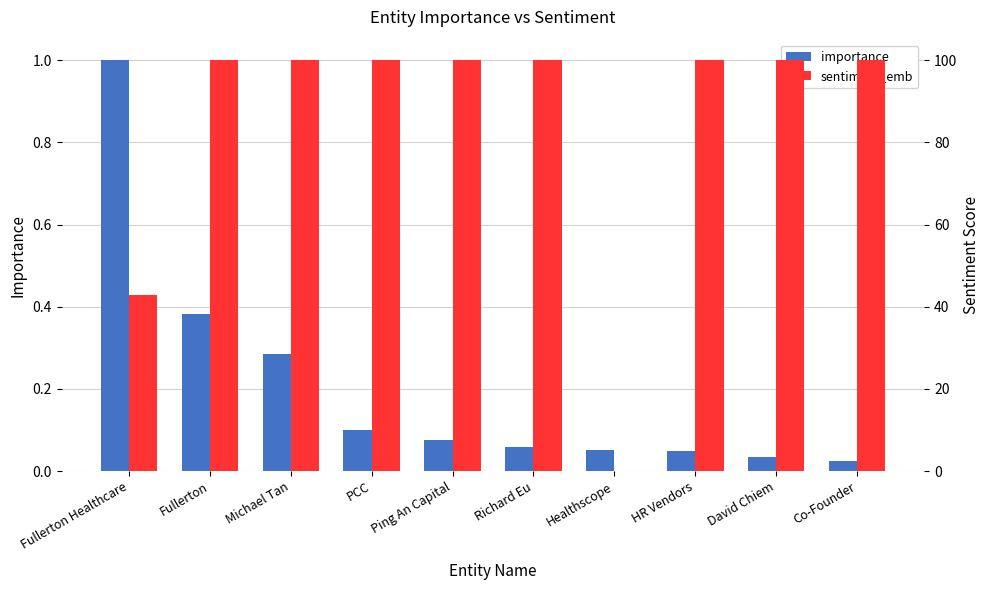

Reading left to right, what are all the values shown in this chart?

importance: Fullerton Healthcare=1.0	Fullerton=0.4	Michael Tan=0.3	PCC=0.1	Ping An Capital=0.1	Richard Eu=0.1	Healthscope=0.1	HR Vendors=0.0	David Chiem=0.0	Co-Founder=0.0
sentiment_emb: Fullerton Healthcare=42.9	Fullerton=100.0	Michael Tan=100.0	PCC=100.0	Ping An Capital=100.0	Richard Eu=100.0	Healthscope=0.0	HR Vendors=100.0	David Chiem=100.0	Co-Founder=100.0